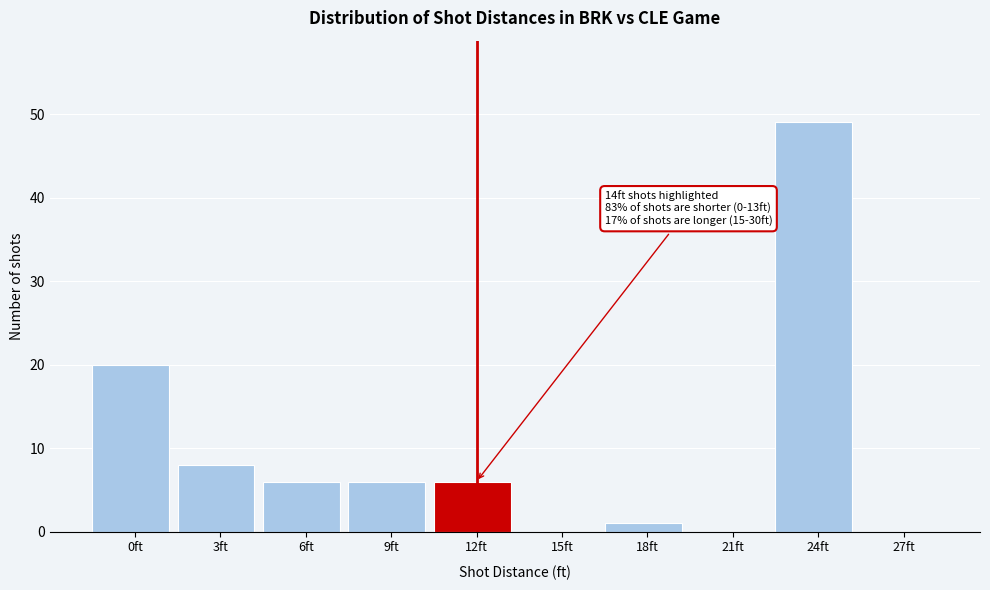

Reading left to right, transcribe all the data shown in this chart.

0ft=20	3ft=8	6ft=6	9ft=6	12ft=6	15ft=0	18ft=1	21ft=0	24ft=49	27ft=0